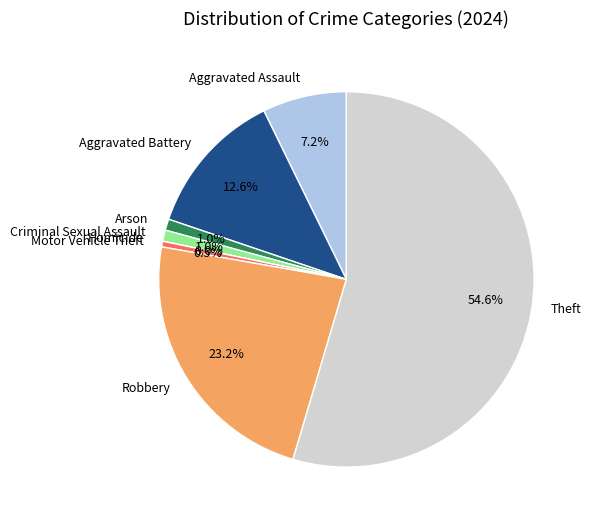

Is it true that Aggravated Battery is 1% of the pie?

False